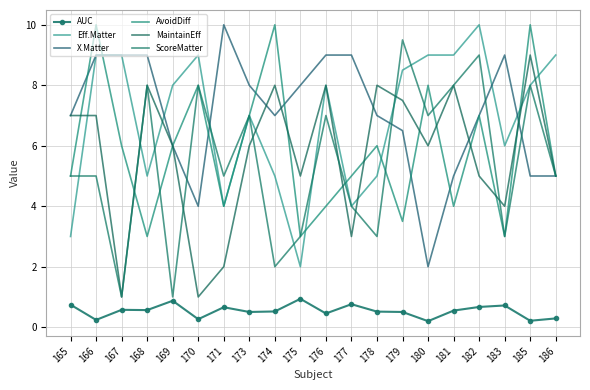

List the series in order of their peak value, lowest first.

AUC, MaintainEff, ScoreMatter, Eff.Matter, X.Matter, AvoidDiff